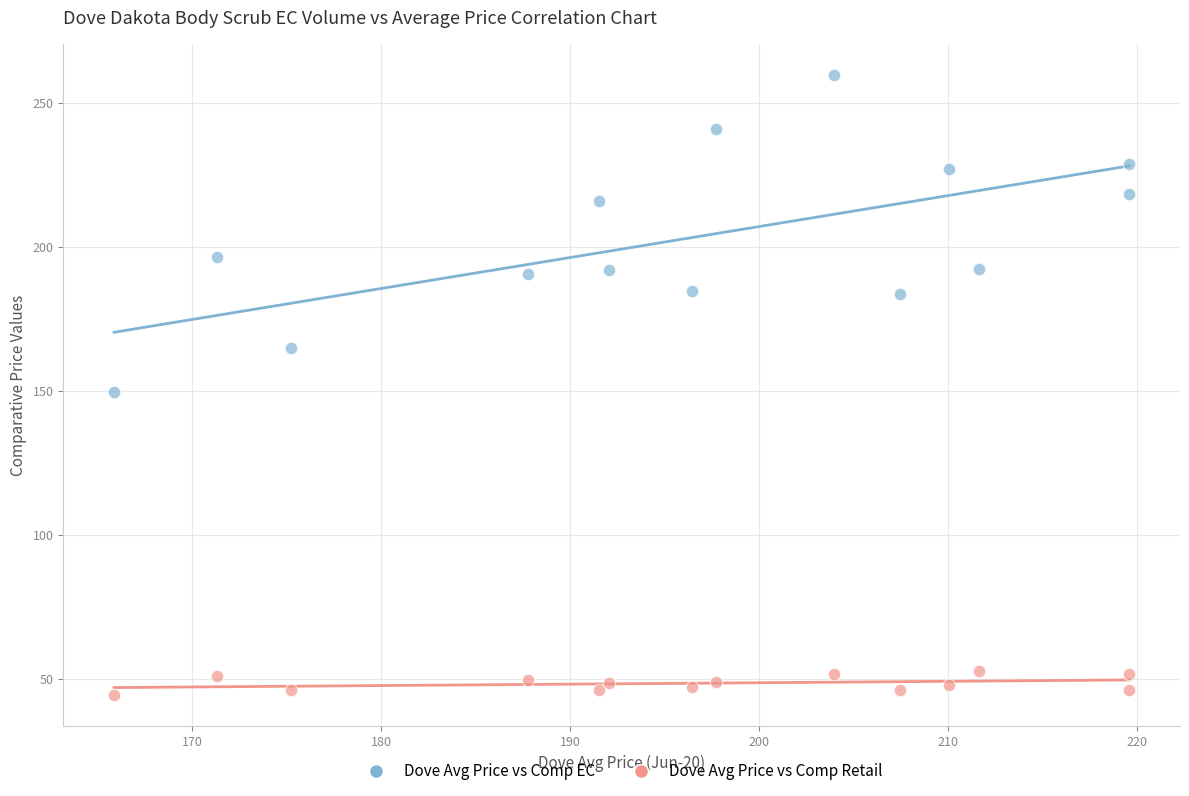

Across all series, what Y value is closest to 152?

149.6